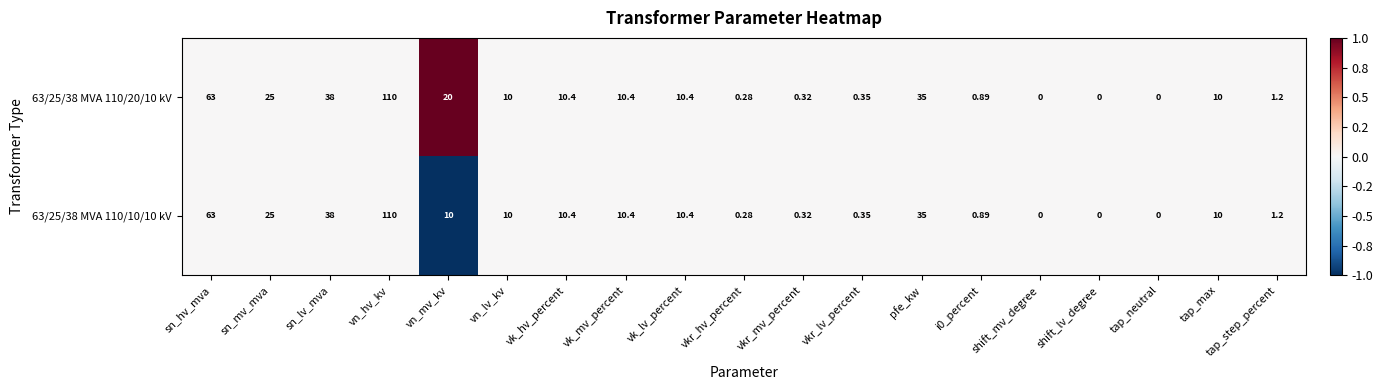

Which category has the highest value across all series?

vn_hv_kv